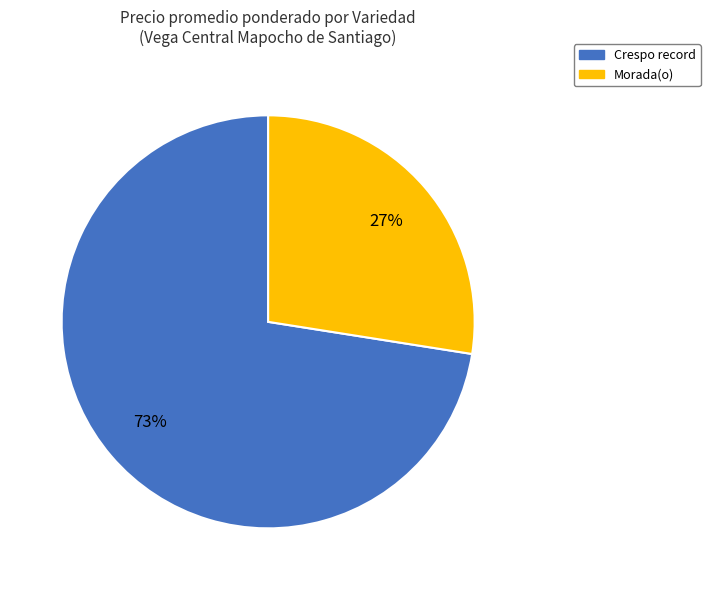

Which has a higher value, Morada(o) or Crespo record?

Crespo record